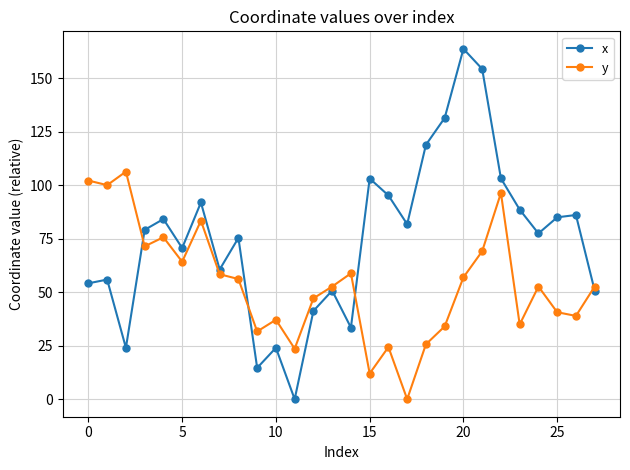

What is the value of the y point at the 13th from the left?

47.1